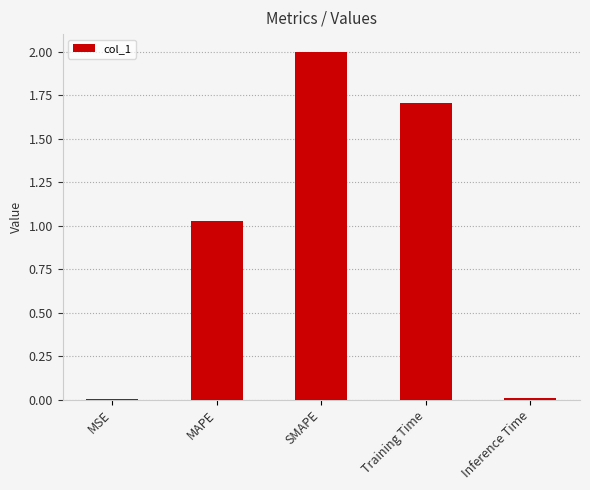

Are the bars horizontal?

No